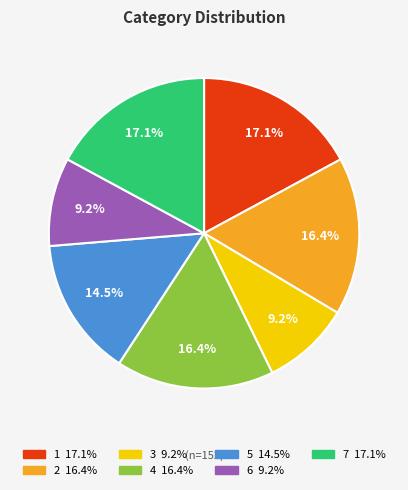

Count the number of slices in the pie.

7